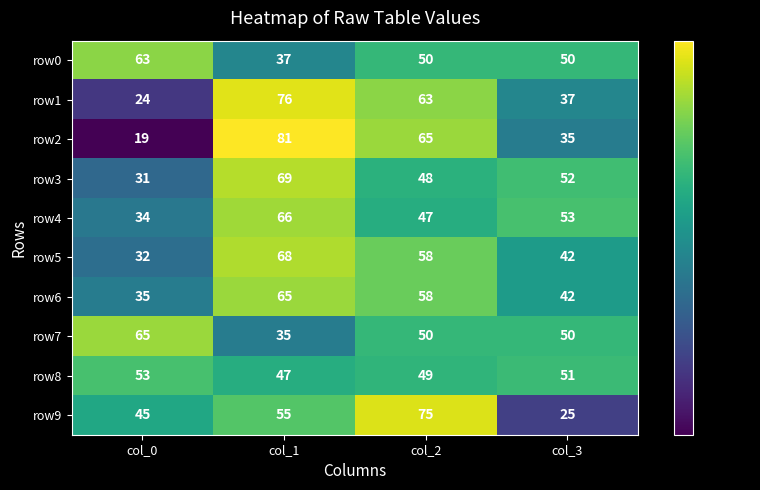

Which series has the largest range (max minus min)?

row2